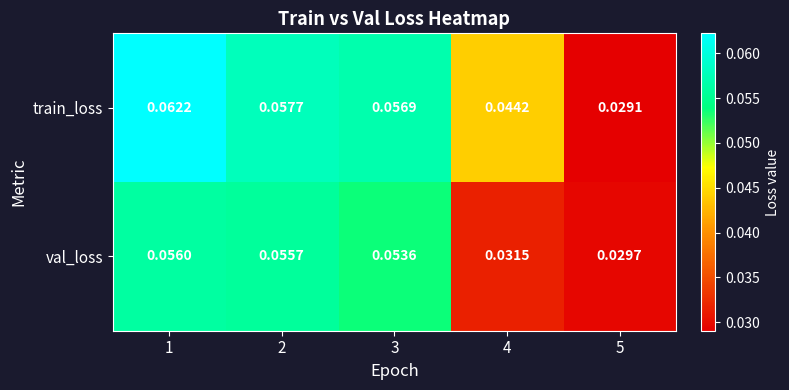

Which series changed the most between 1 and 5?

train_loss